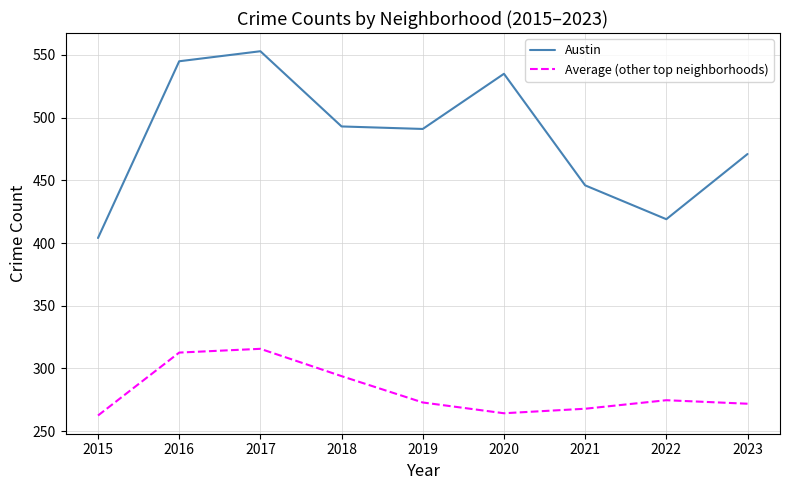

Rank the series by their average value, from lowest to highest.

Average (other top neighborhoods), Austin